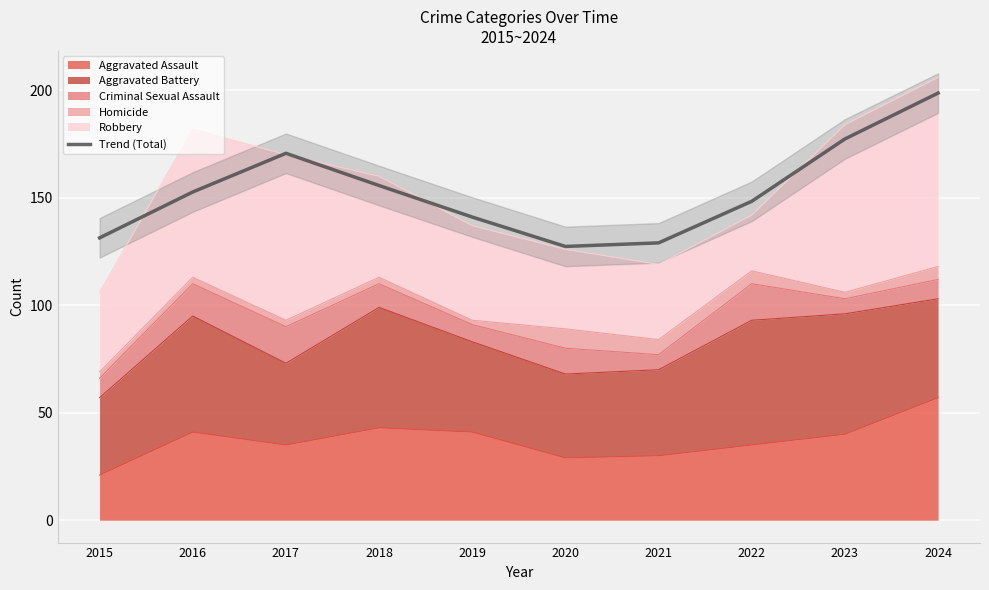

Reading left to right, what are all the values shown in this chart?

2015=131.3	2016=152.7	2017=170.7	2018=155.7	2019=141.0	2020=127.3	2021=129.0	2022=148.3	2023=177.3	2024=198.7